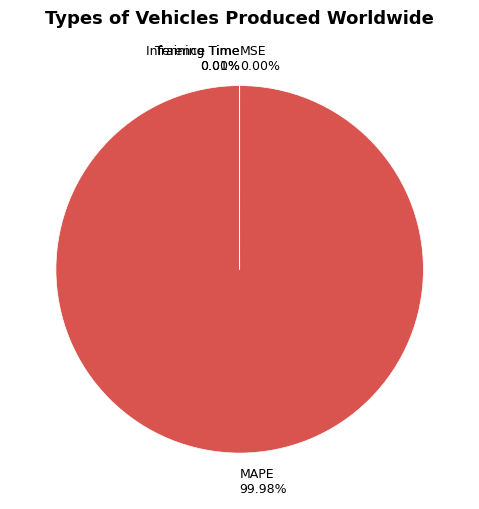

Which slice is the largest?

MAPE